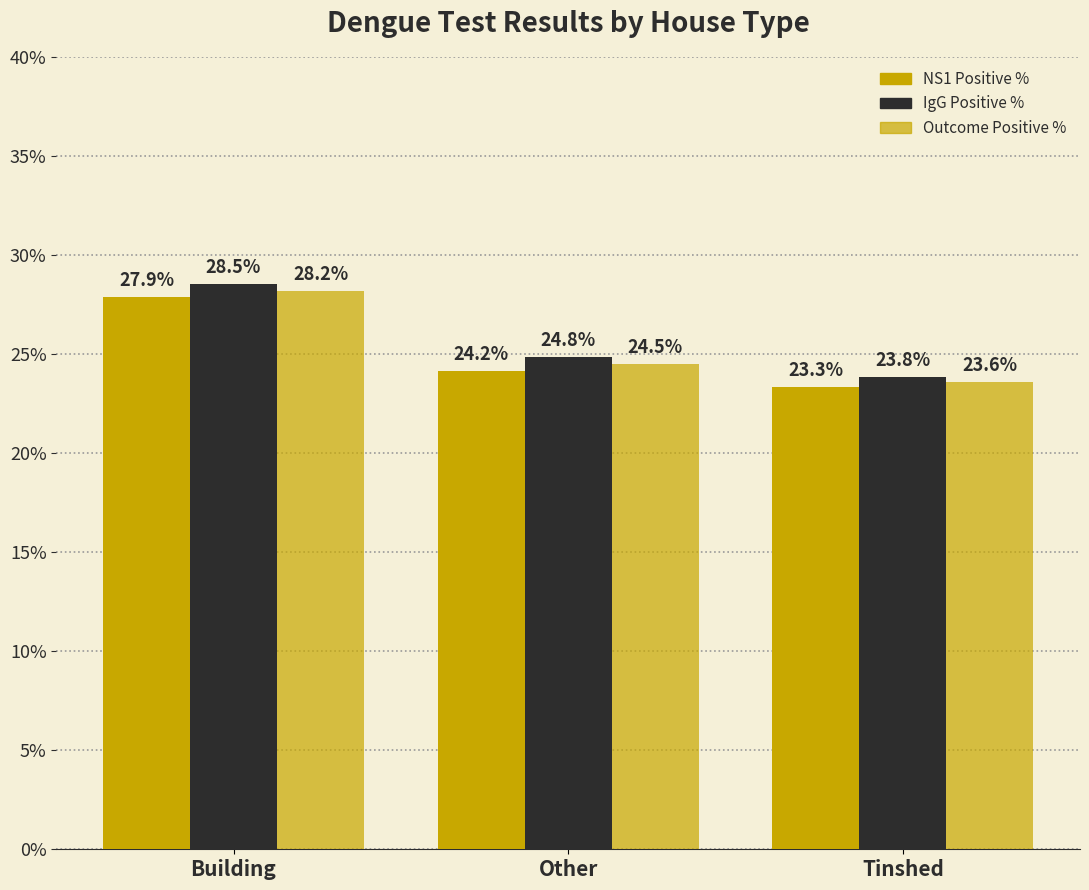

What is the label of the 1st bar from the right?

Tinshed